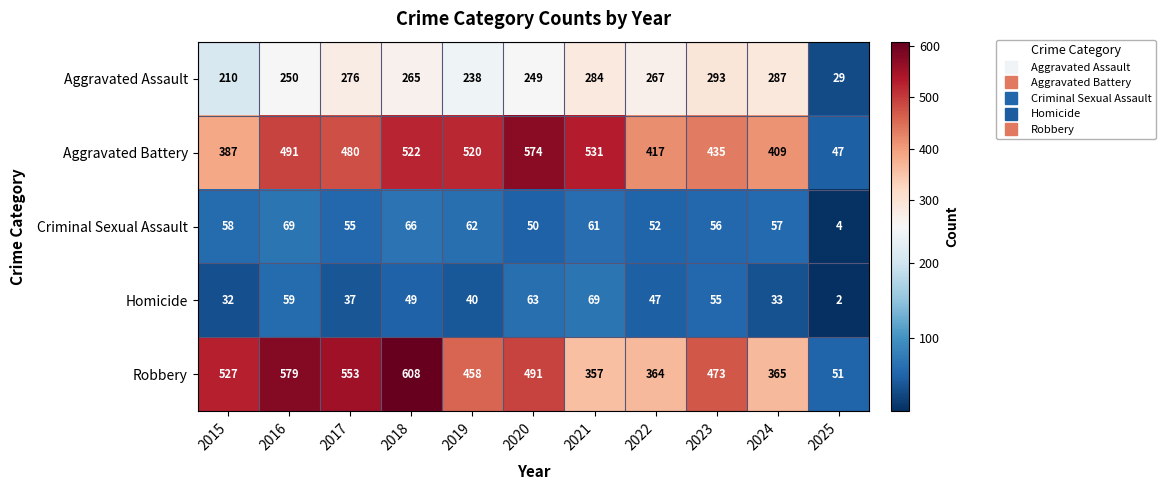

At 2022, list the series in order from largest to smallest.

Aggravated Battery, Robbery, Aggravated Assault, Criminal Sexual Assault, Homicide